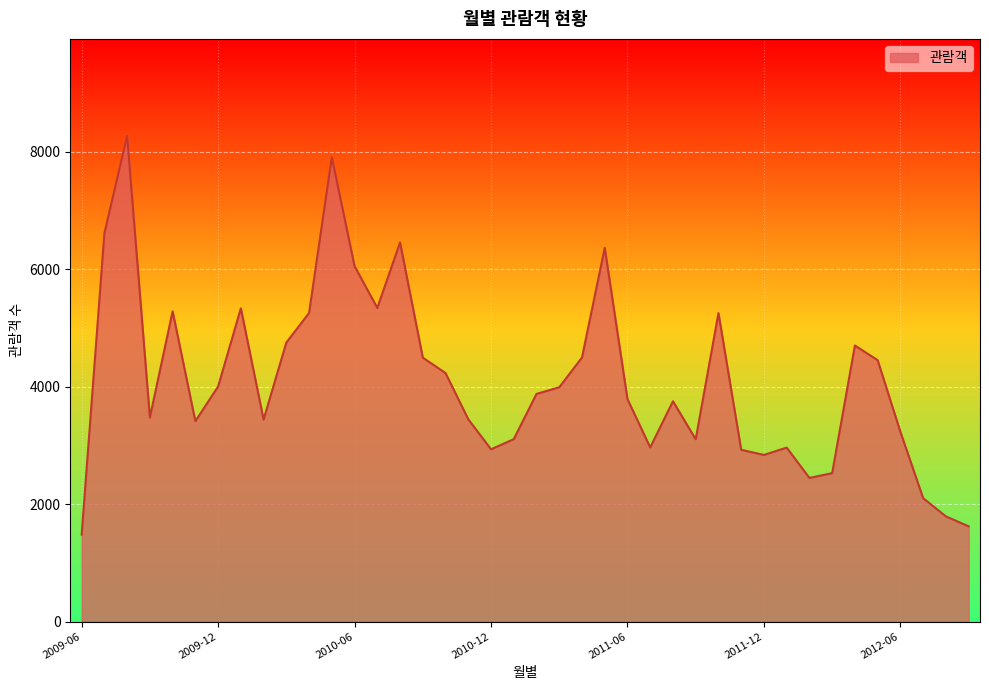

What is the sum of all values?

164392